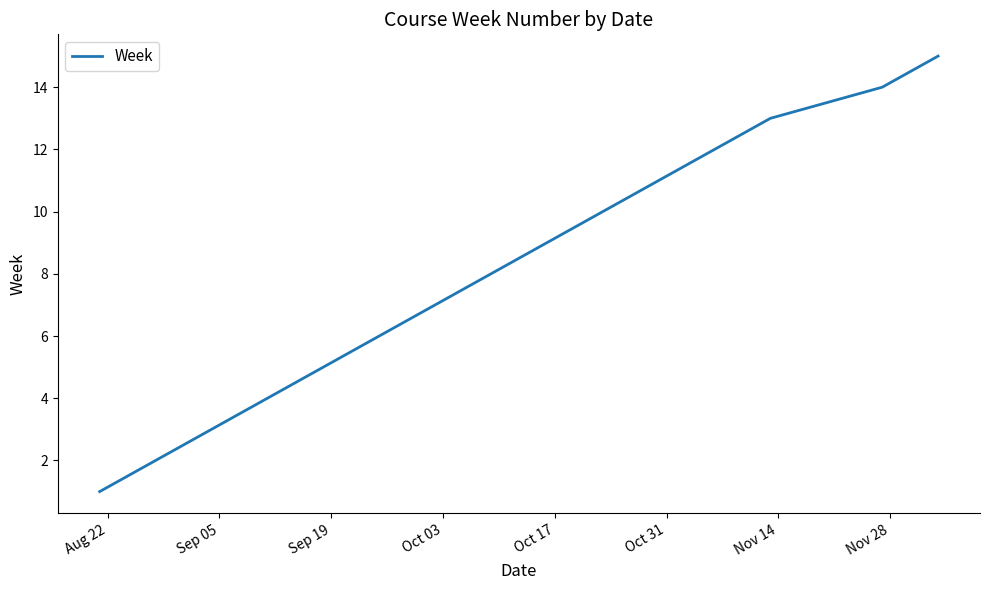

What is the difference between the maximum and minimum values?

14